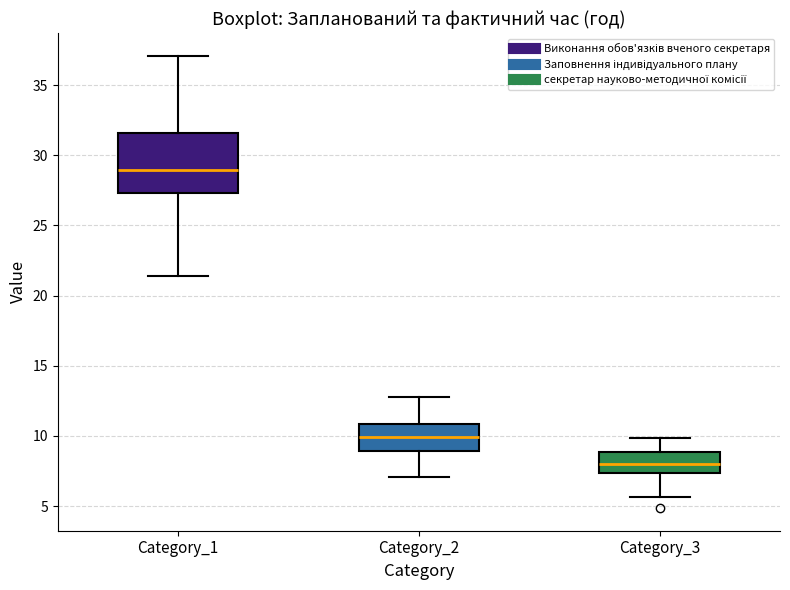

Reading left to right, read every box against the y-axis: the position of its median line, the range the box covers, and the ends of its whiskers. The values are not printed on the chart, so give them approximately, as read against the axis.

Category_1: median 29.0, box 27.5 to 31.5, whiskers 21.5 to 37.0
Category_2: median 10.0, box 9.0 to 11.0, whiskers 7.0 to 13.0
Category_3: median 8.0, box 7.5 to 9.0, whiskers 5.5 to 10.0